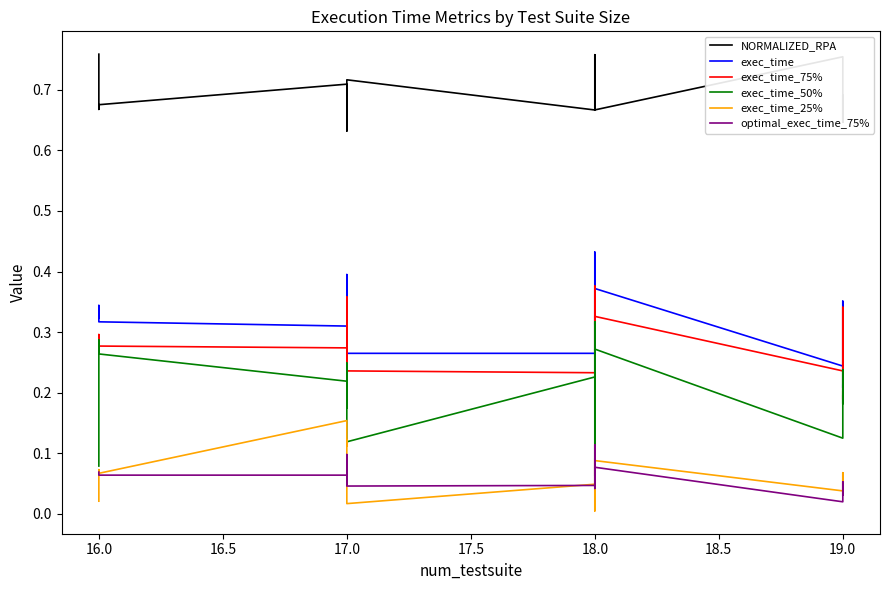

What is the difference between the maximum and minimum values in the exec_time series?

0.2